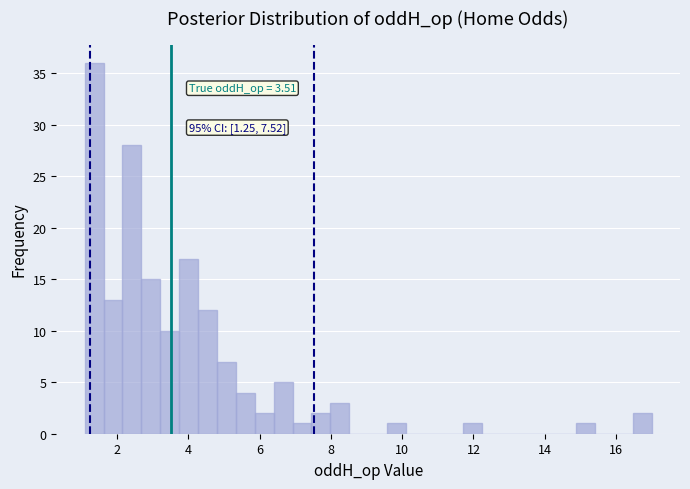

Around what value on the x-axis is the tallest bar? Give the approximate position of its centre, as read against the axis.

1.4